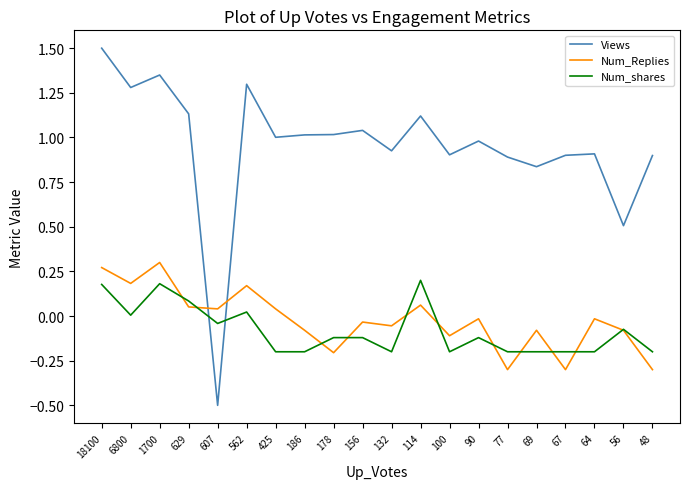

Count the number of categories in the chart.

20